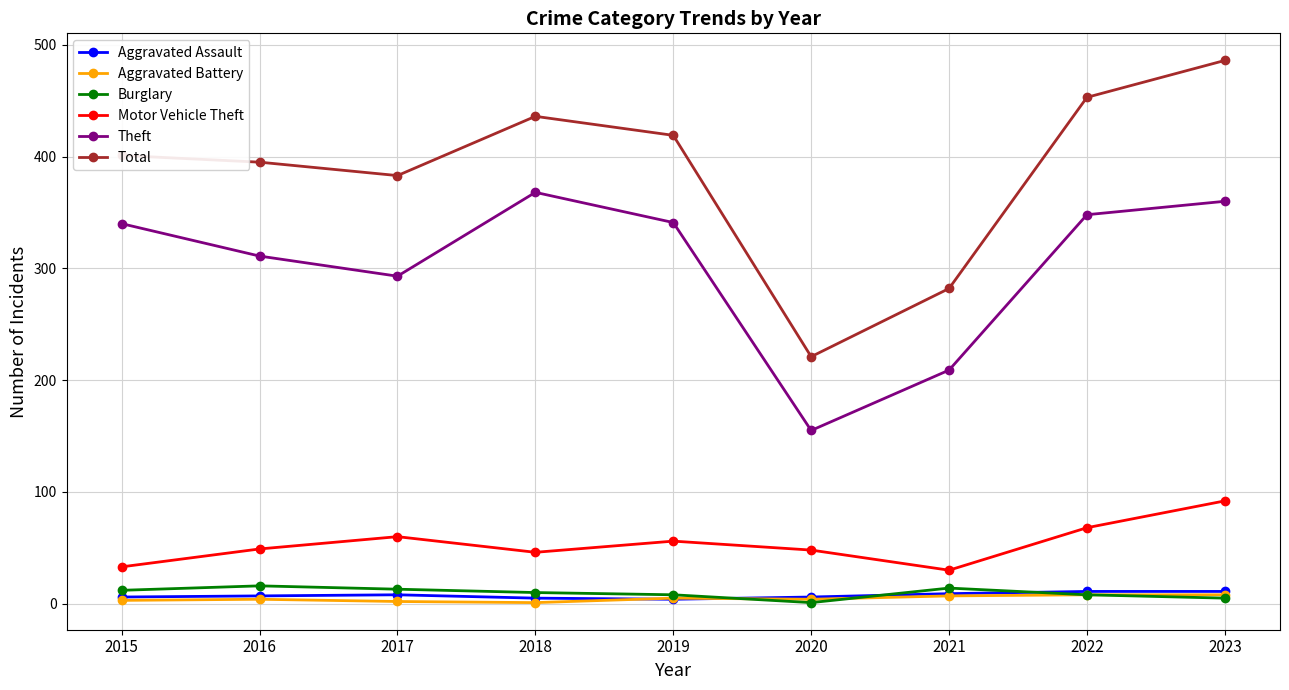

Where is the first local maximum for Motor Vehicle Theft?

2017